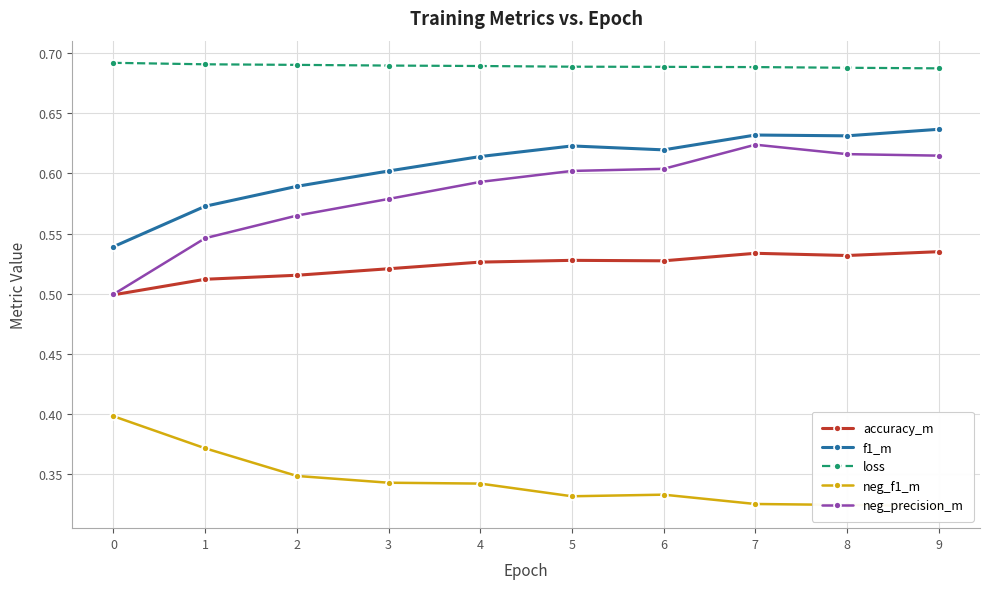

True or false: neg_precision_m and loss cross at least once.

False